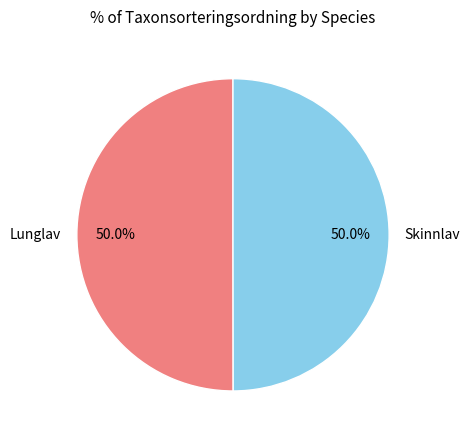

Approximately how many times larger is the value at Lunglav compared to Skinnlav?

1.0